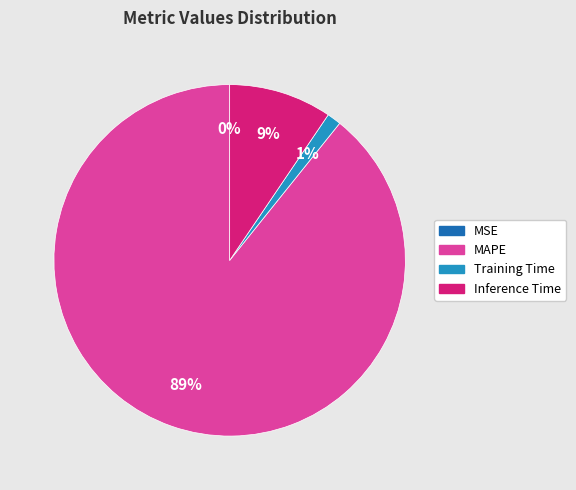

Which slice is the largest?

MAPE